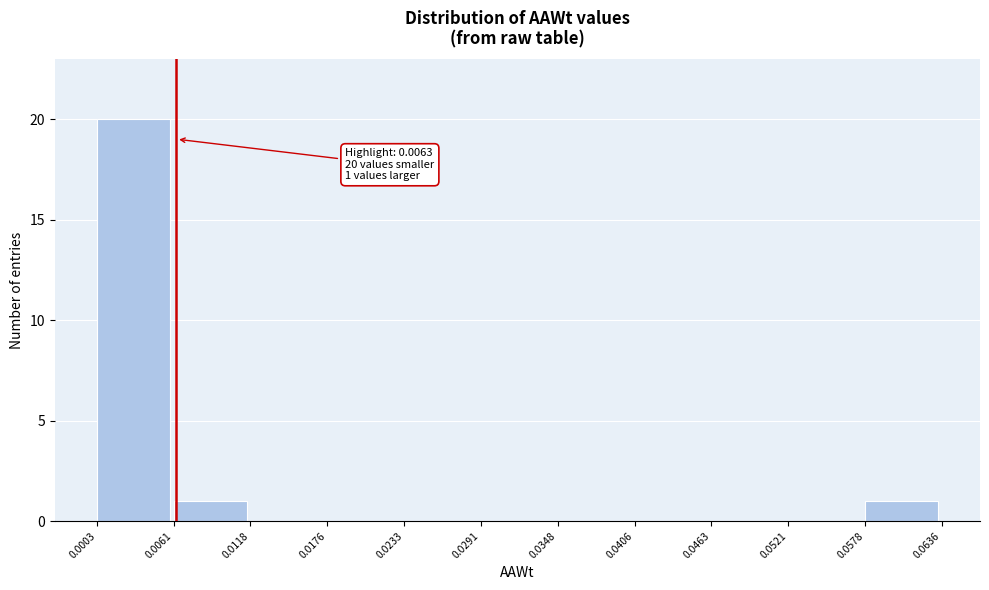

Which range on the x-axis has the tallest bar?

0.0003 to 0.0061